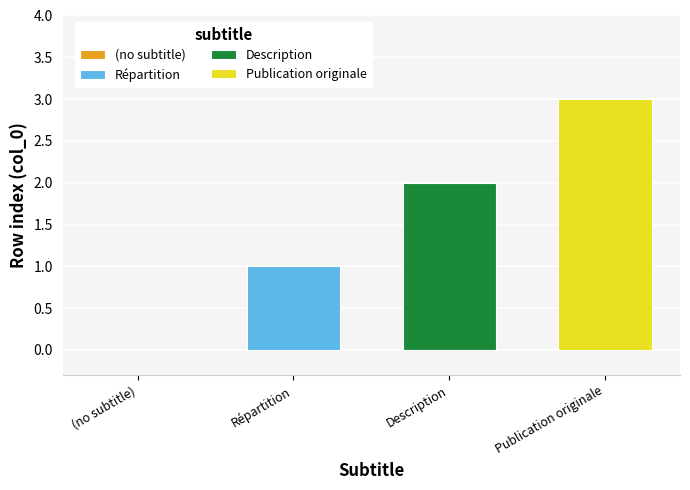

What value does the Publication originale series have at Description?

3